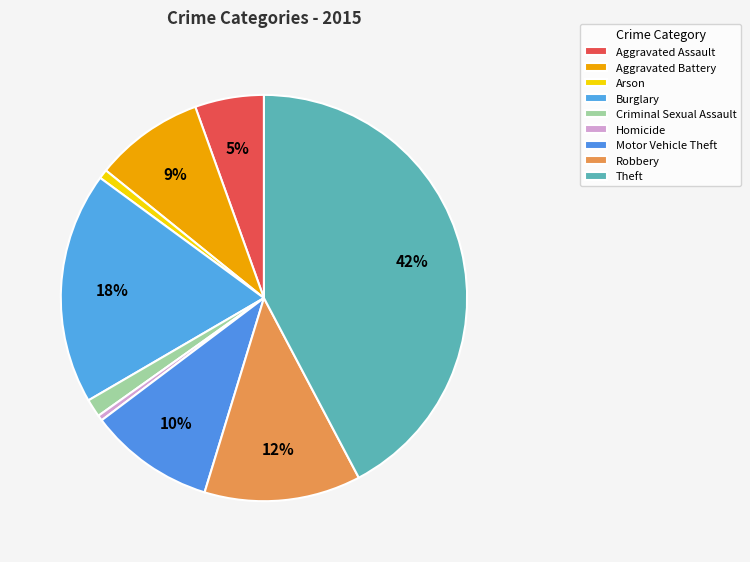

How many segments does this pie chart have?

9